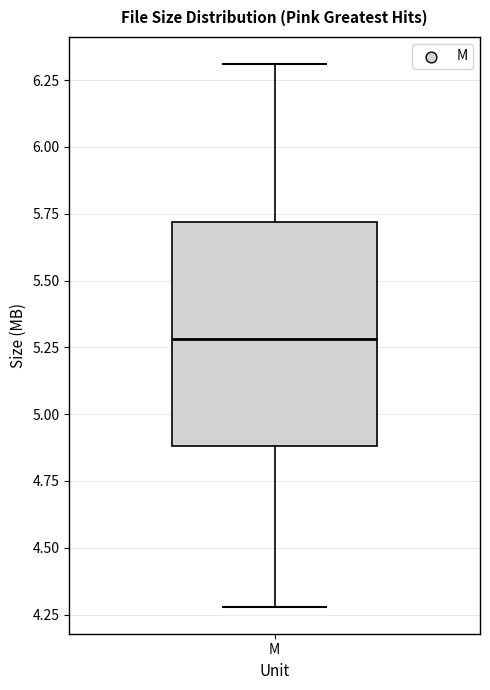

Read this box plot against the y-axis: the position of the median line, the range covered by the box, and the ends of both whiskers. The values are not printed on the chart, so give them approximately, as read against the axis.

median 5.3, box 4.9 to 5.7, whiskers 4.3 to 6.3